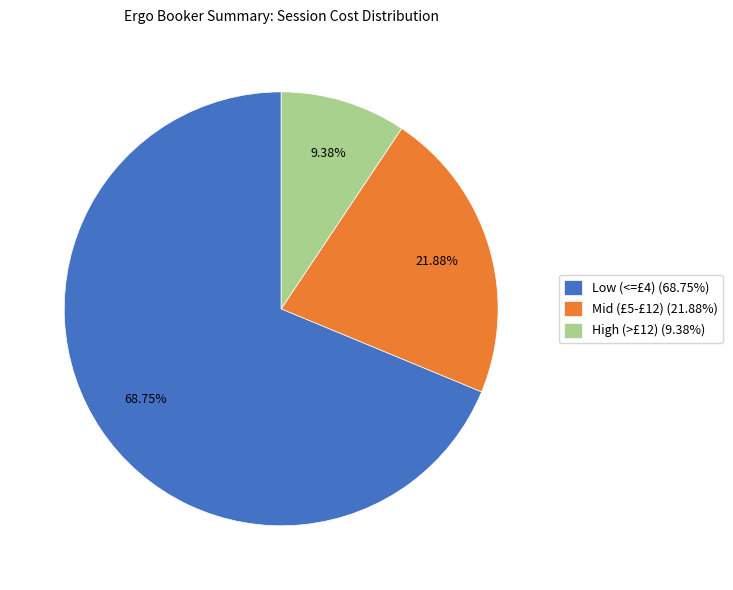

What is the ratio of the value at Low (<=£4) (68.75%) to the value at Mid (£5-£12) (21.88%)?

3.1